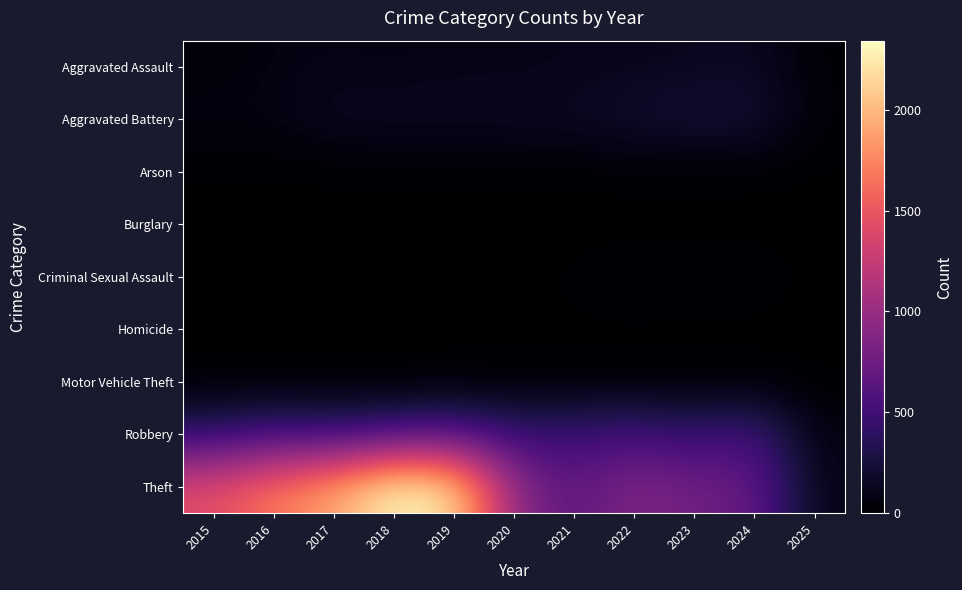

Rank the series by their maximum value, from highest to lowest.

Theft, Robbery, Aggravated Battery, Aggravated Assault, Criminal Sexual Assault, Homicide, Motor Vehicle Theft, Arson, Burglary